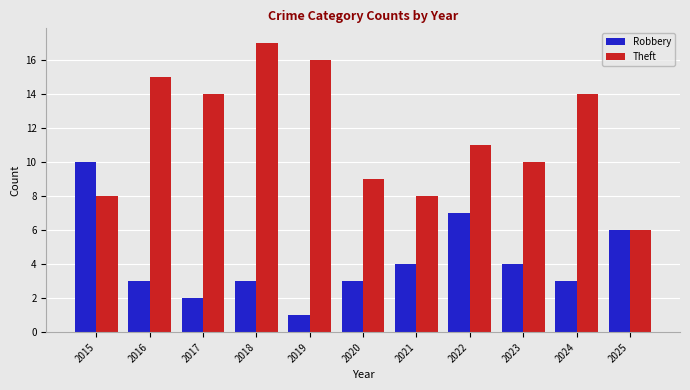

What value does the Robbery series have at 2025?

6